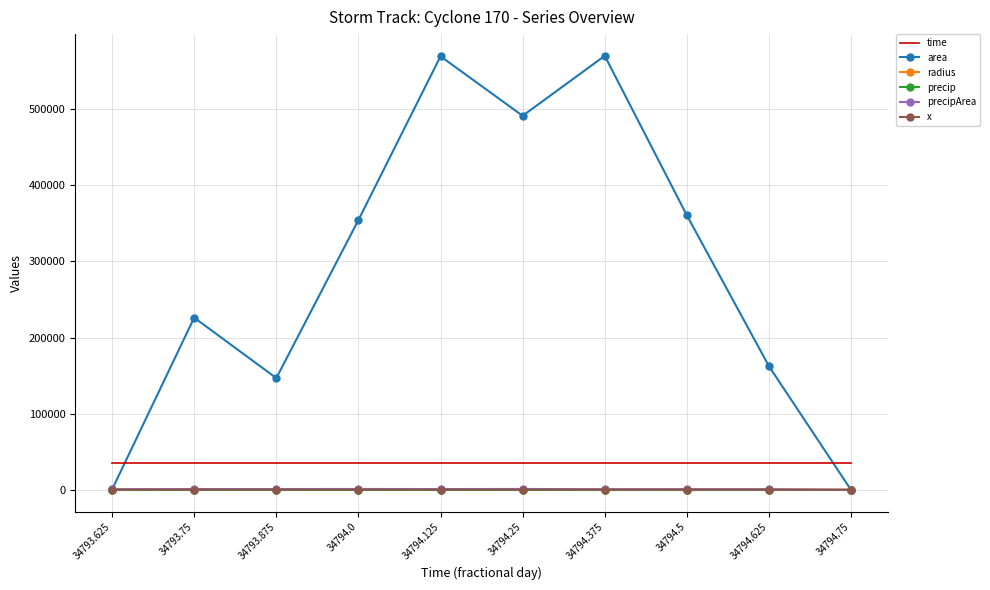

What is the highest value of the precipArea series?

1326.0